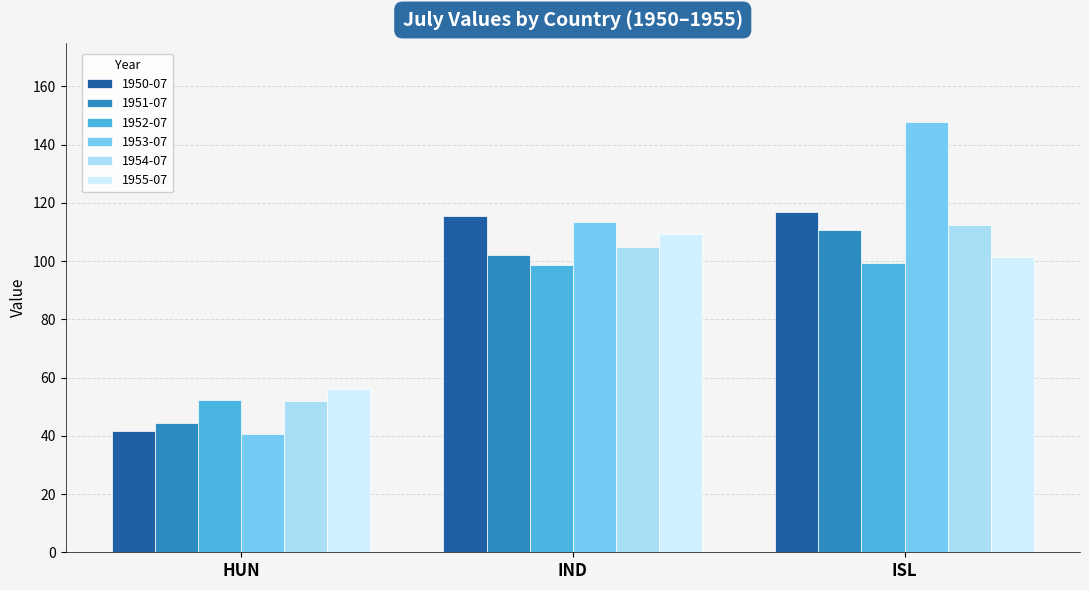

Which series has the largest total across all categories?

1953-07